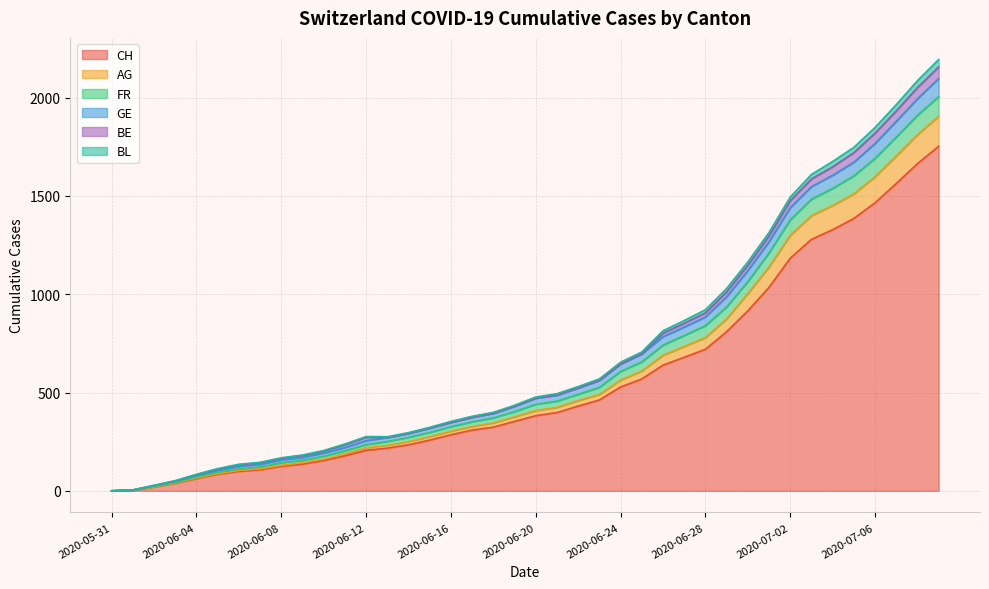

What is the highest value of the CH series?

1752